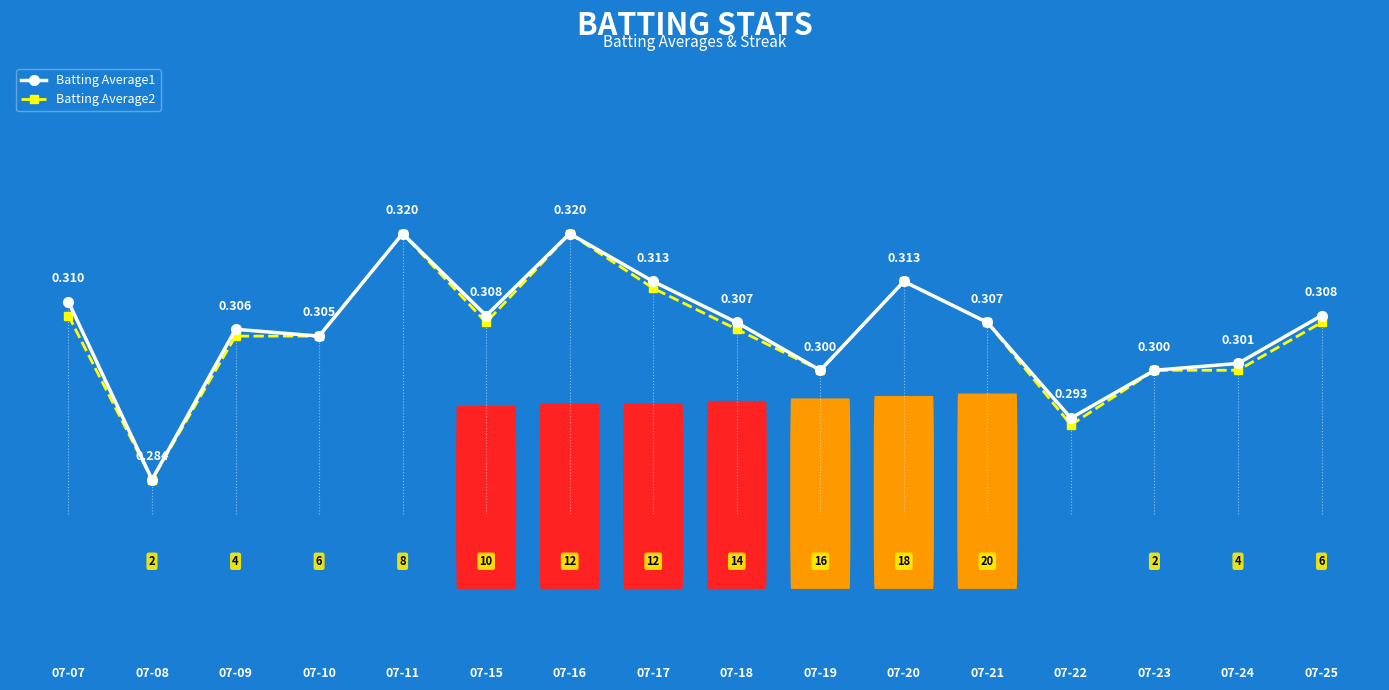

True or false: Batting Average2 has more than 1 points higher than both neighbors.

True